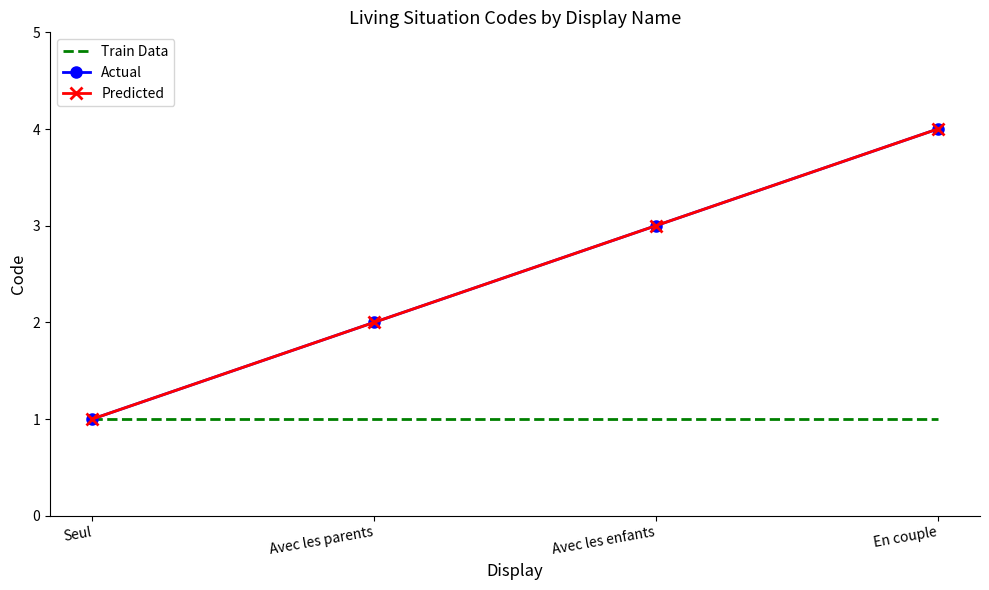

True or false: Train Data and Predicted cross at least once.

False